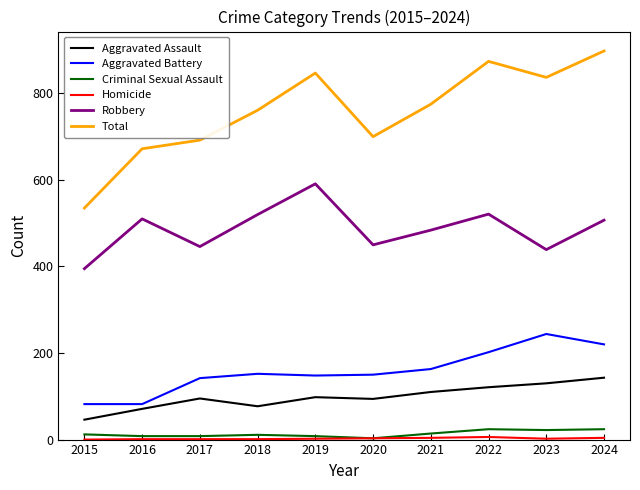

What is the maximum value shown in the chart?

898